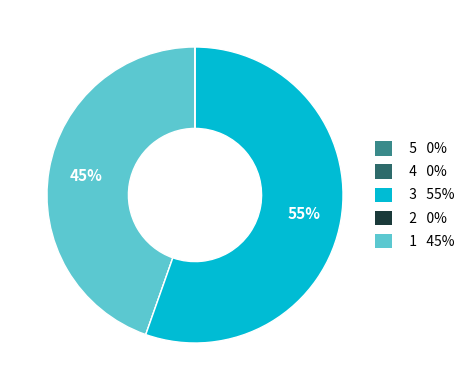

Is there a majority slice in this chart?

Yes